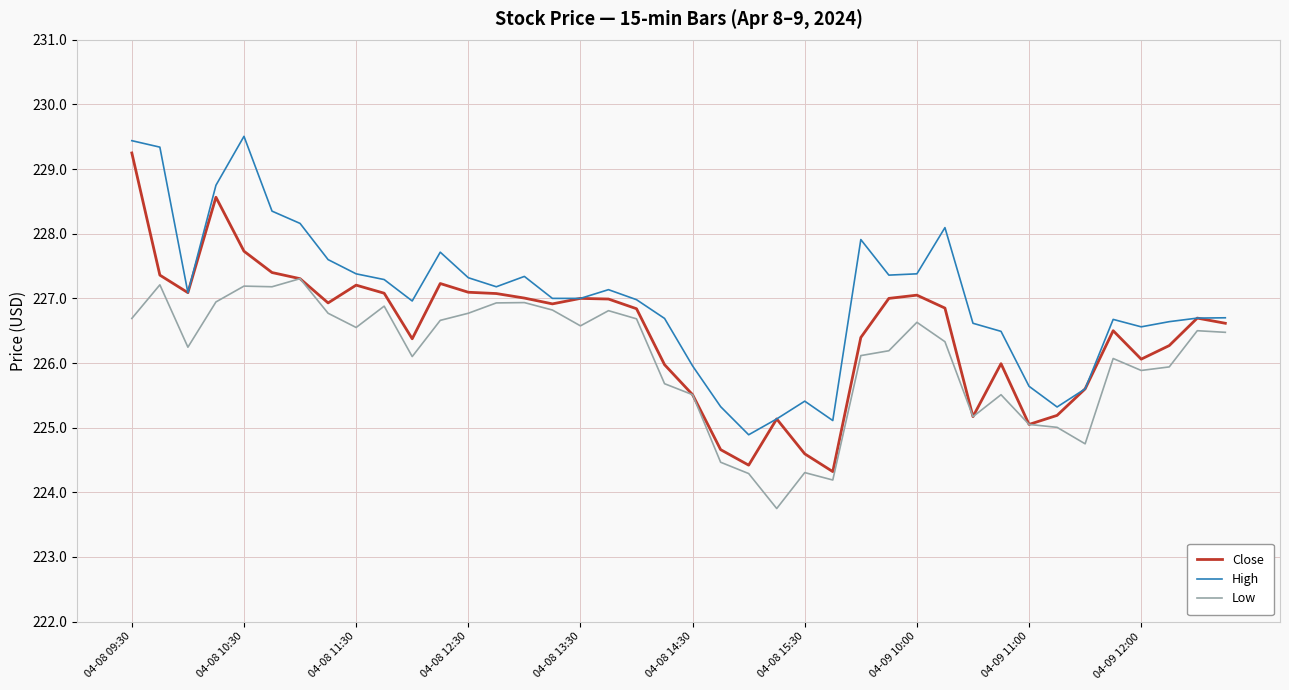

What is the minimum value shown in the chart?

223.7